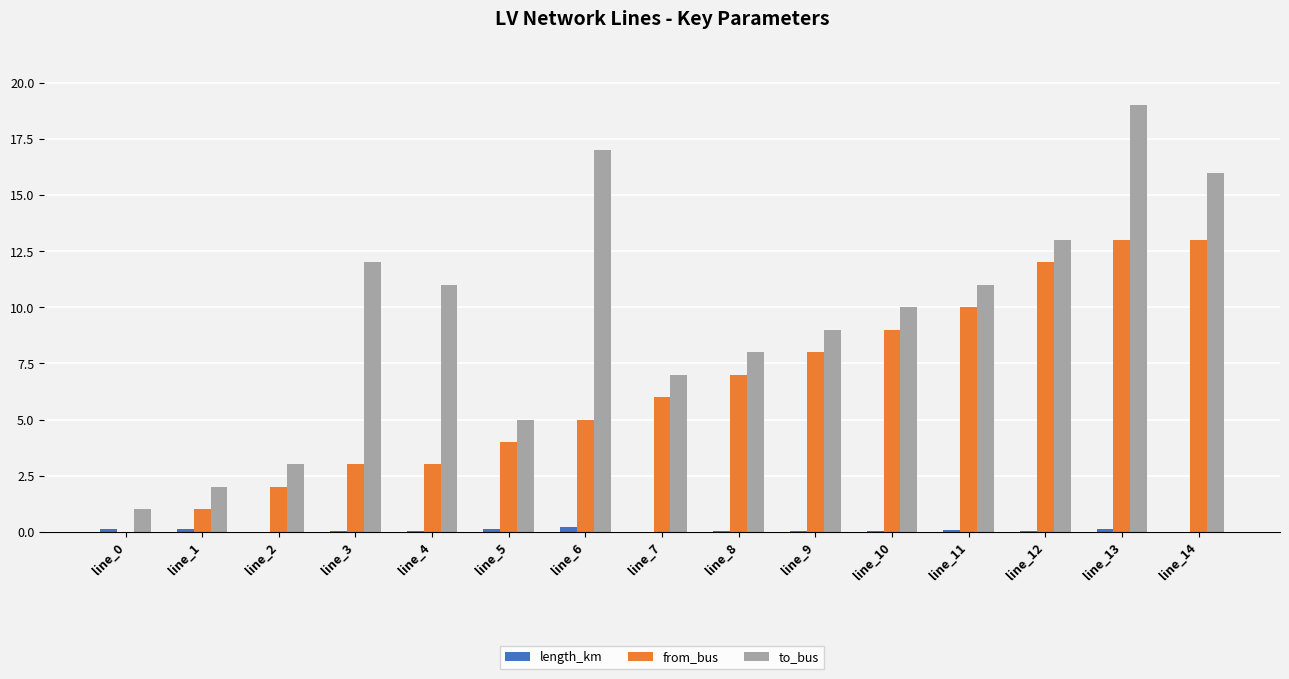

Which series has the largest total across all categories?

to_bus